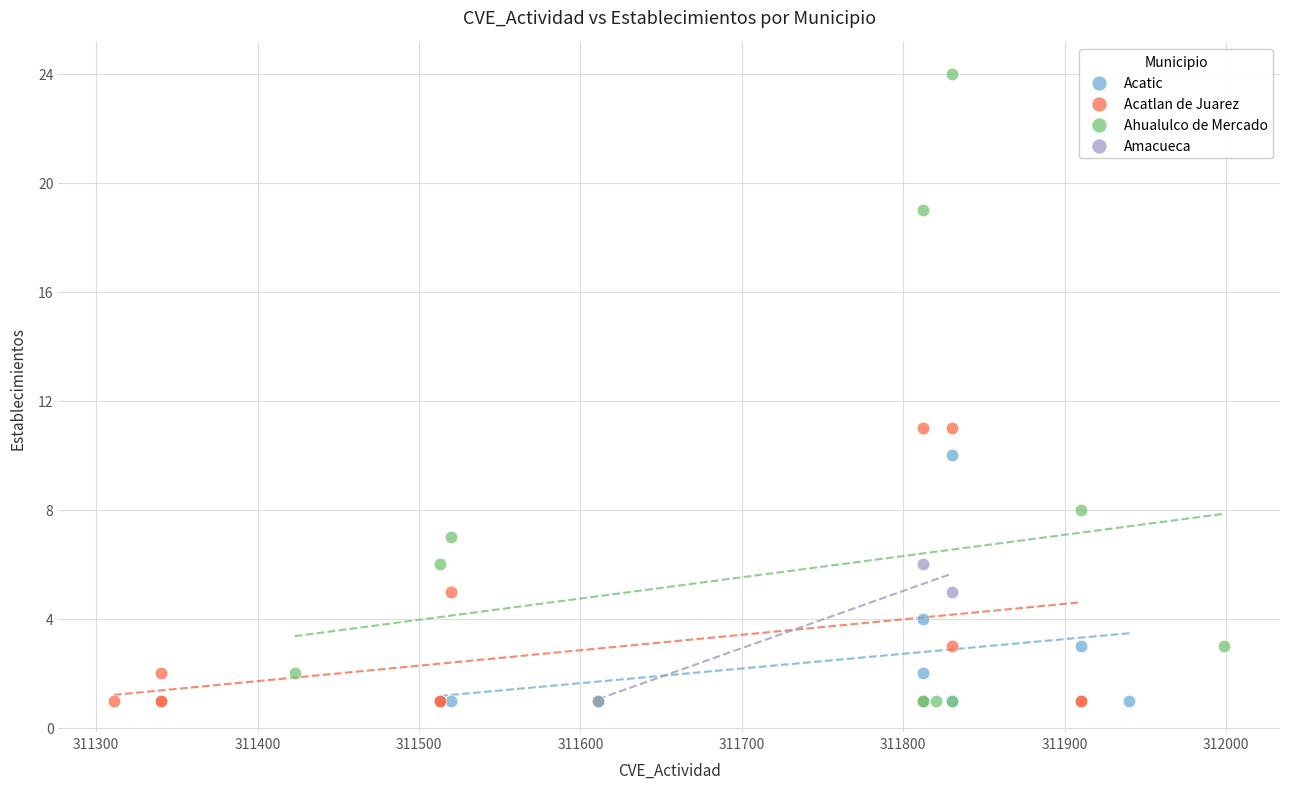

Which series has the largest Y range (max minus min)?

Ahualulco de Mercado